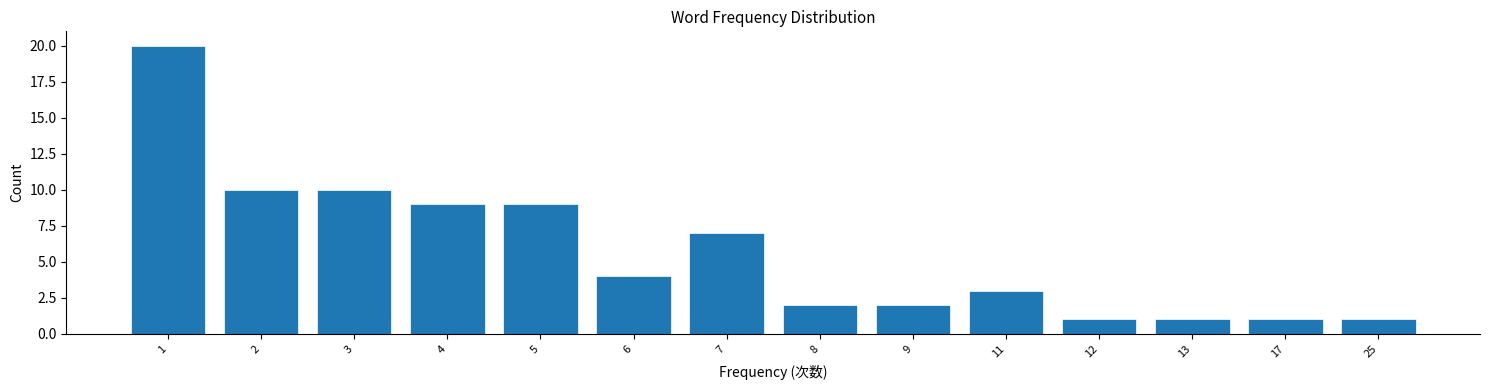

Reading left to right, what are all the values shown in this chart?

1=20	2=10	3=10	4=9	5=9	6=4	7=7	8=2	9=2	11=3	12=1	13=1	17=1	25=1